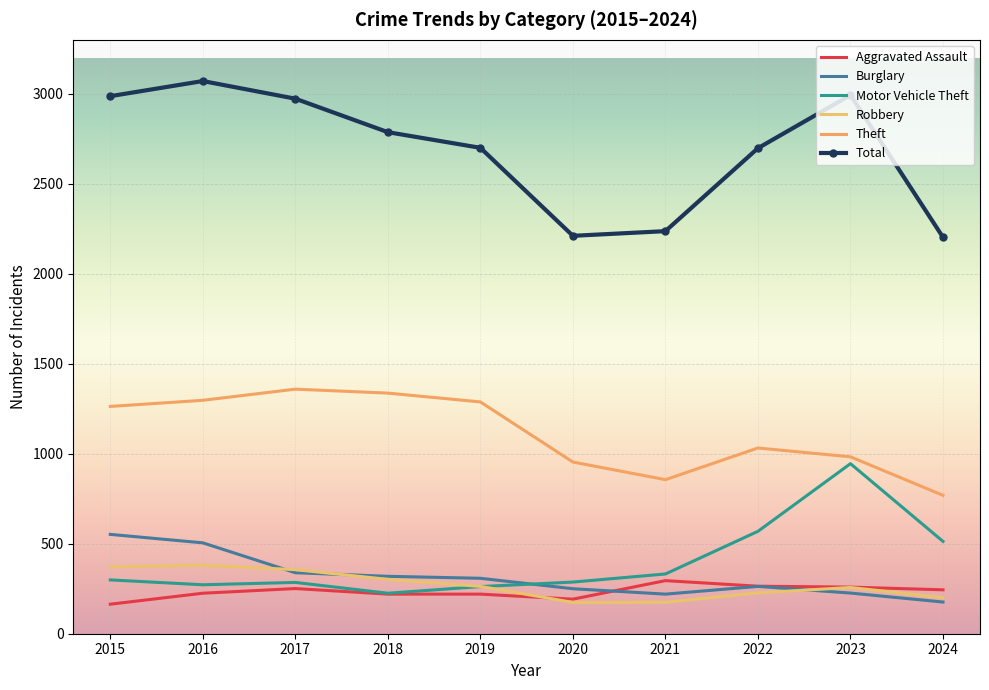

How many interior local peaks does the Robbery series have?

2